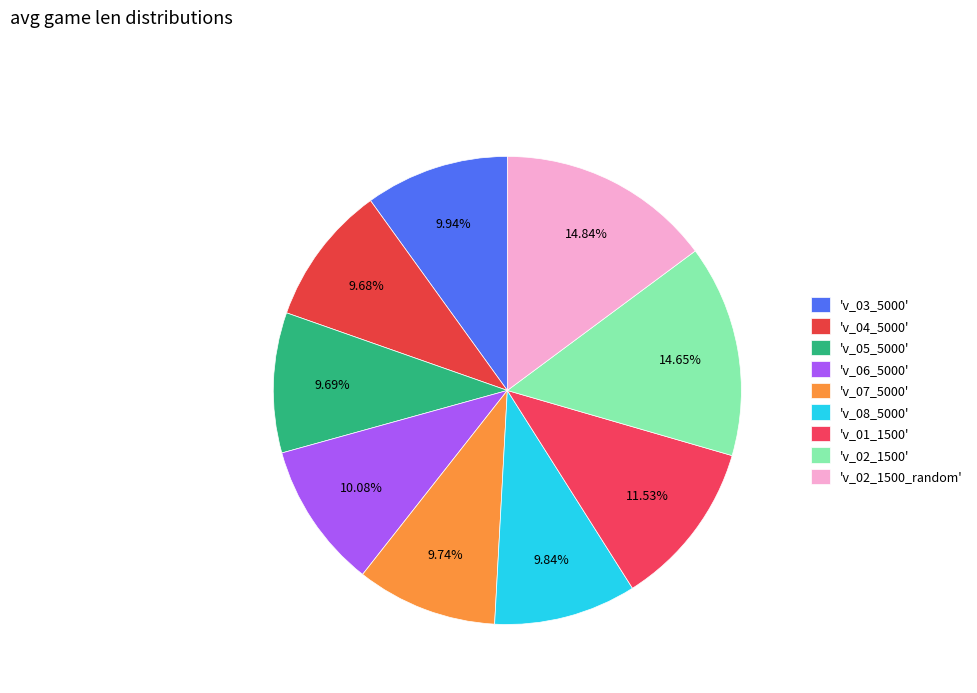

To the nearest percent, what is the difference between the largest and smallest slice percentages?

5%